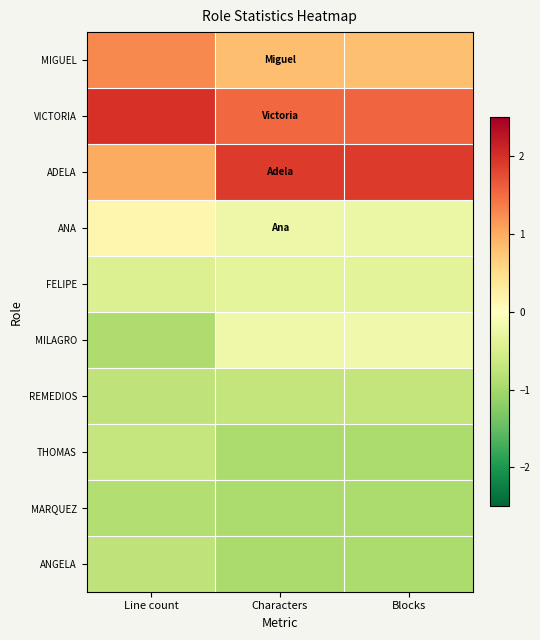

What is the maximum value shown in the chart?

2.0